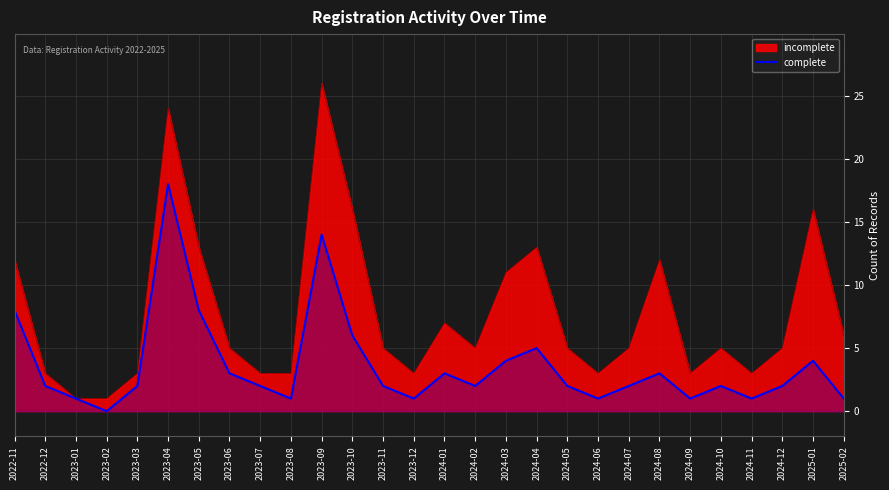

Reading left to right, extract all data points from this chart.

8	2	1	0	2	18	8	3	2	1	14	6	2	1	3	2	4	5	2	1	2	3	1	2	1	2	4	1